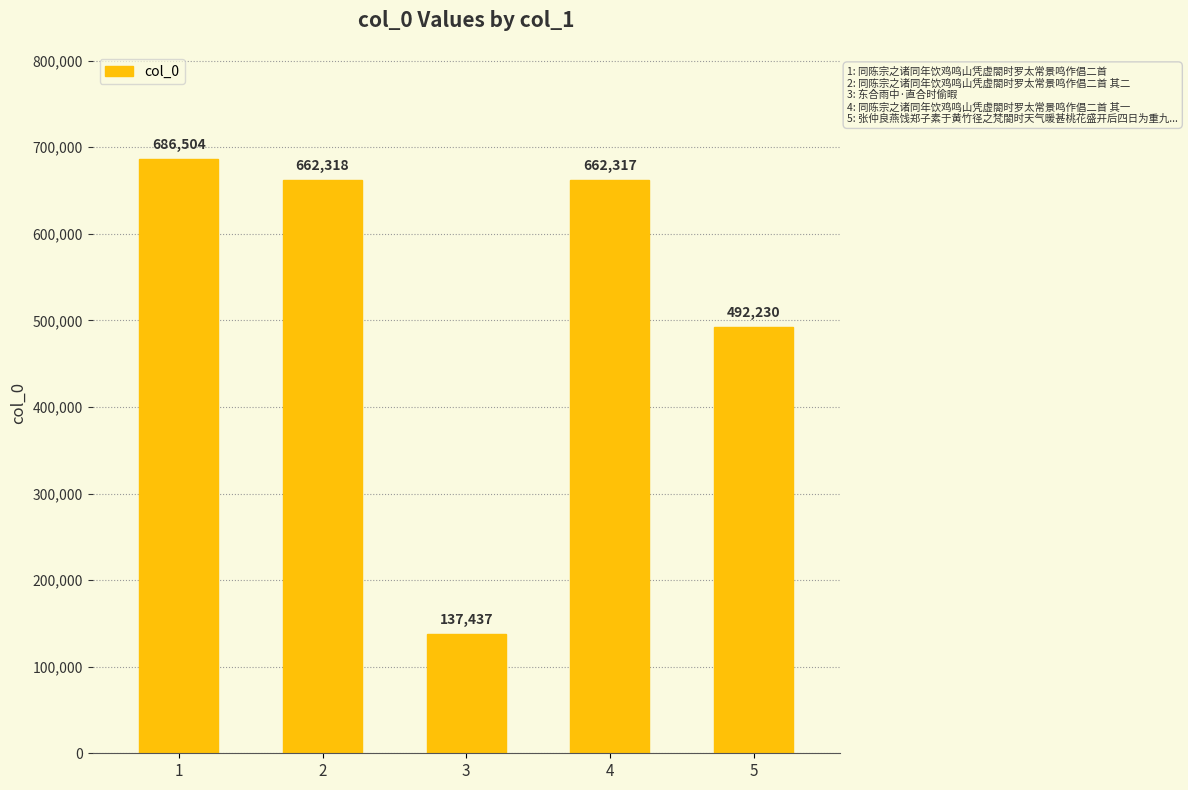

What is the value of the 1st bar from the left?

686504